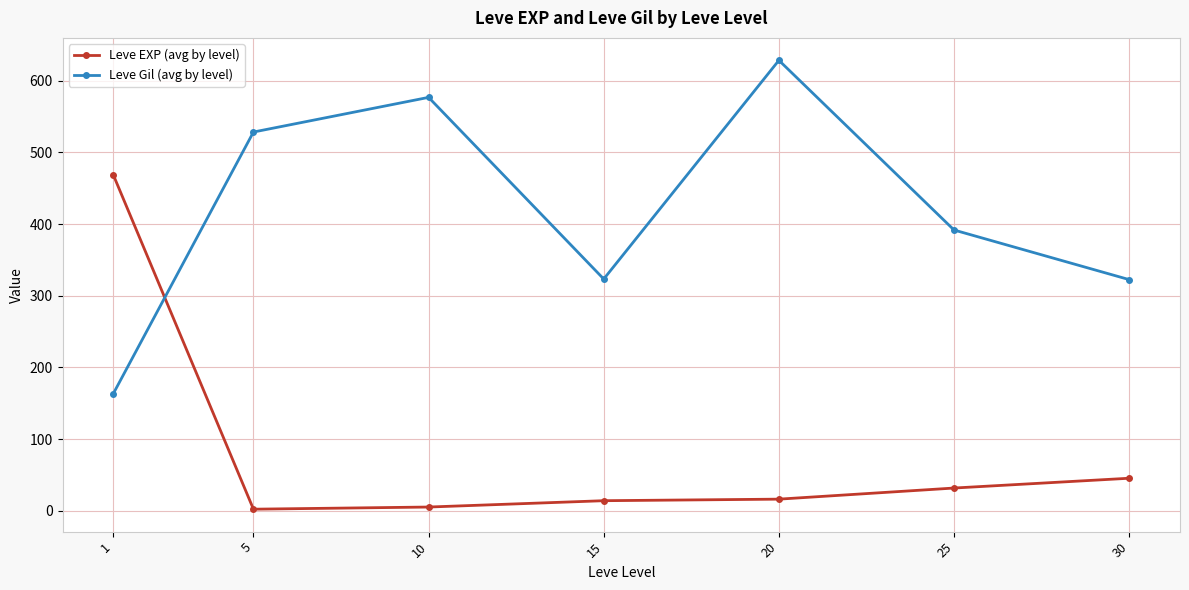

How many lines are shown in the chart?

2